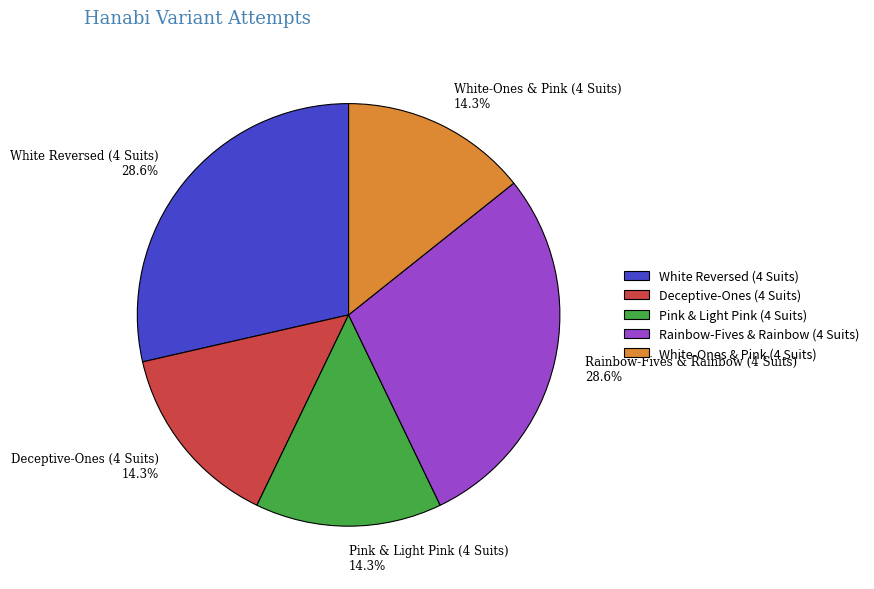

What portion of the pie excludes White Reversed (4 Suits)?

71.4%